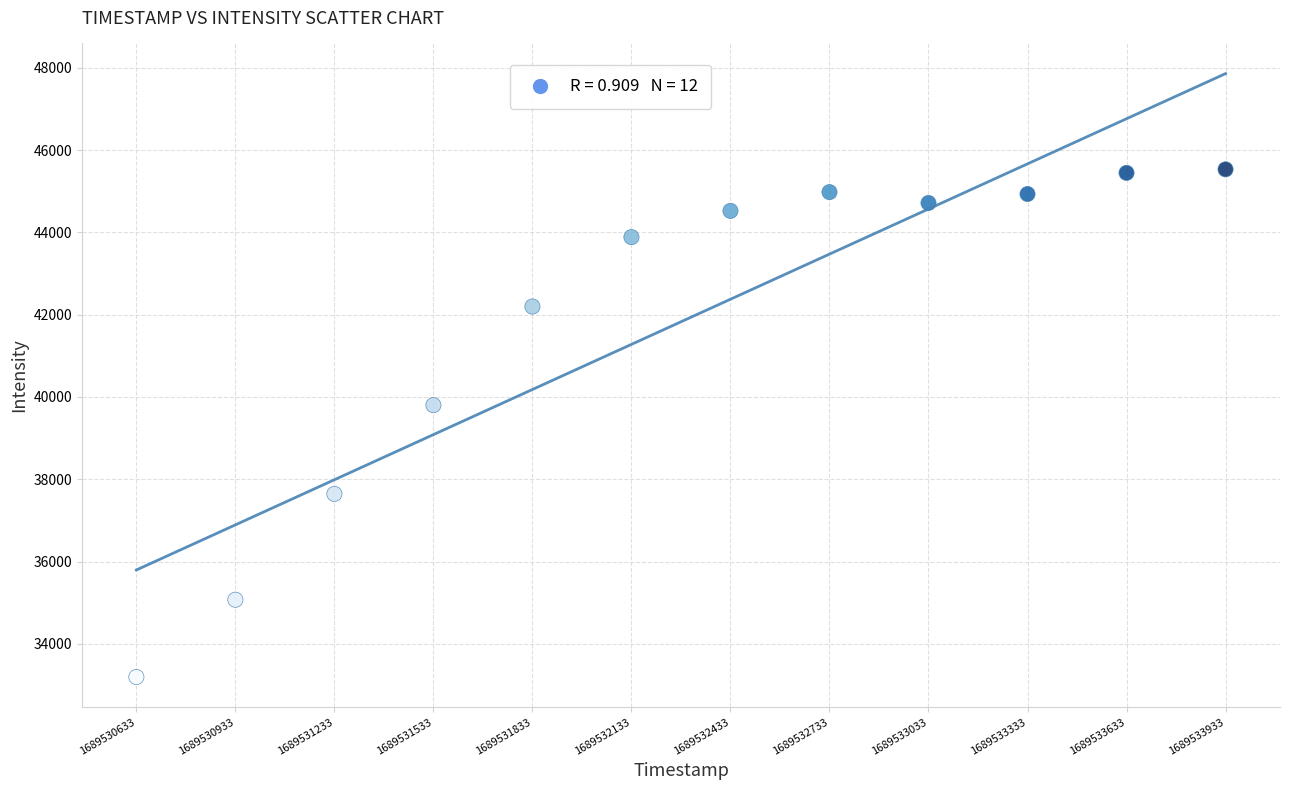

What Y value in the scatter plot is closest to 39363?

39801.6